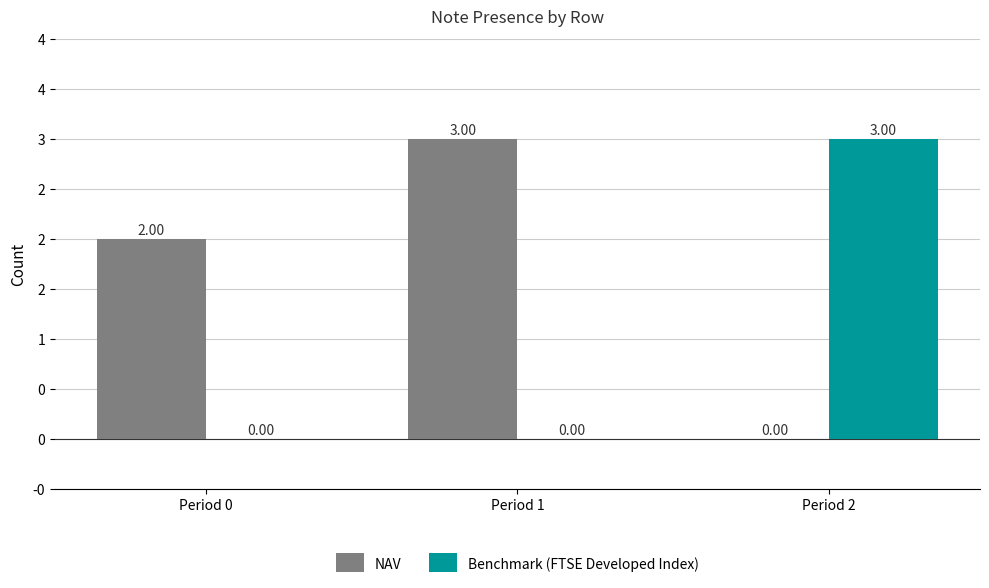

Are the bars horizontal?

No